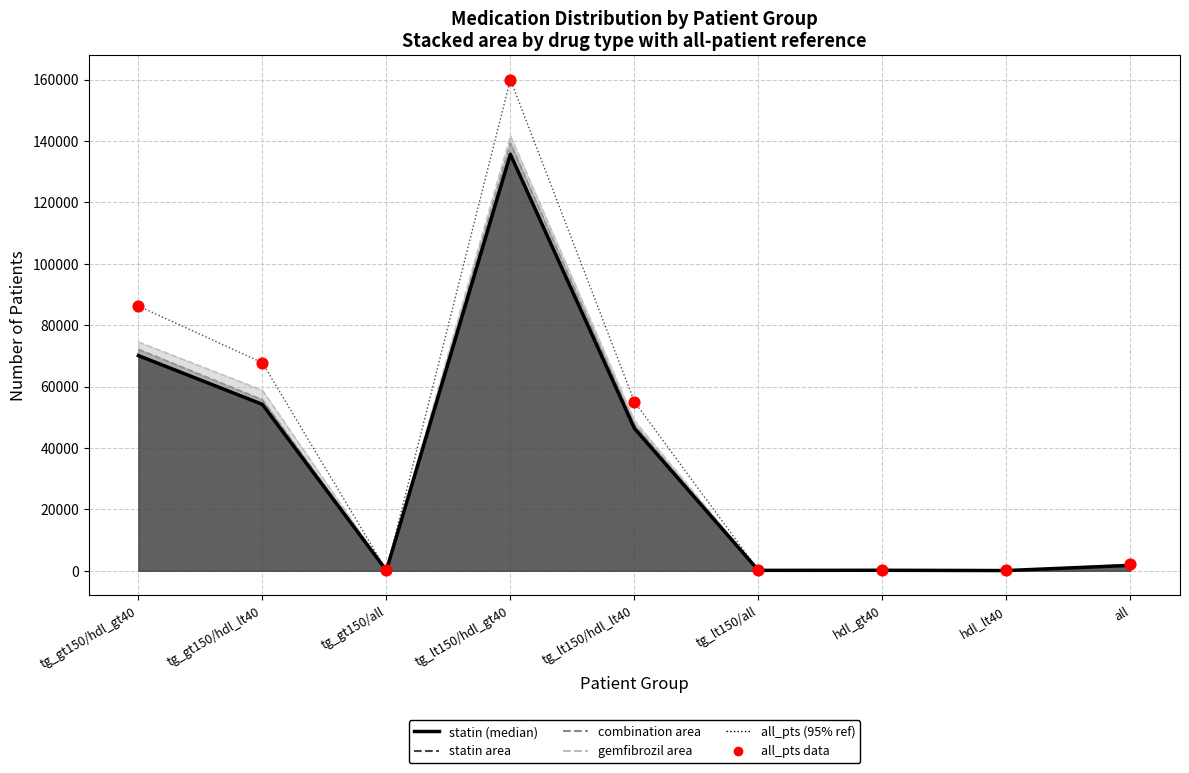

What is the total value across all series at hdl_lt40?

179